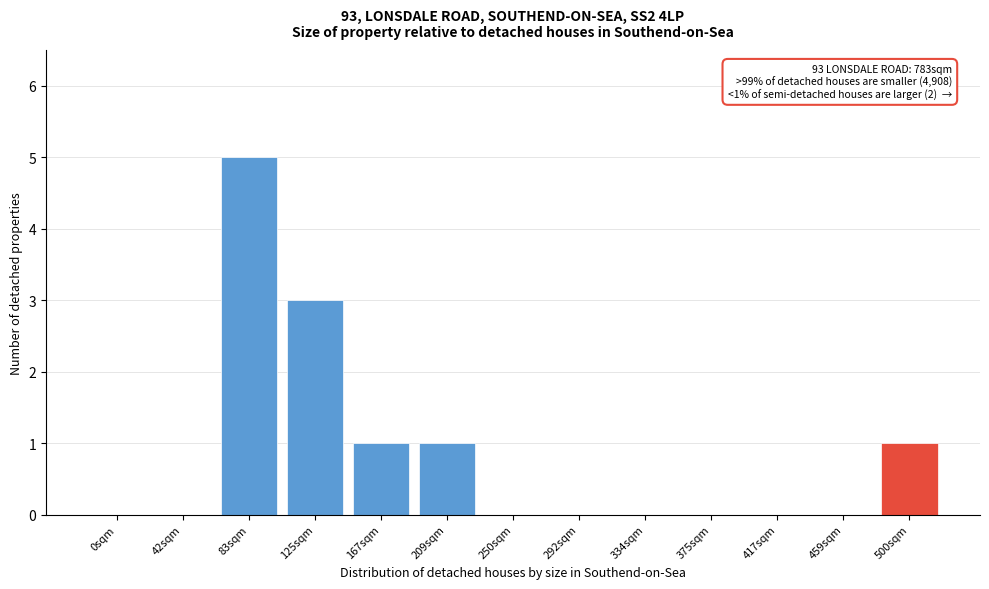

Reading right to left, extract all data points from this chart.

500sqm=1	459sqm=0	417sqm=0	375sqm=0	334sqm=0	292sqm=0	250sqm=0	209sqm=1	167sqm=1	125sqm=3	83sqm=5	42sqm=0	0sqm=0